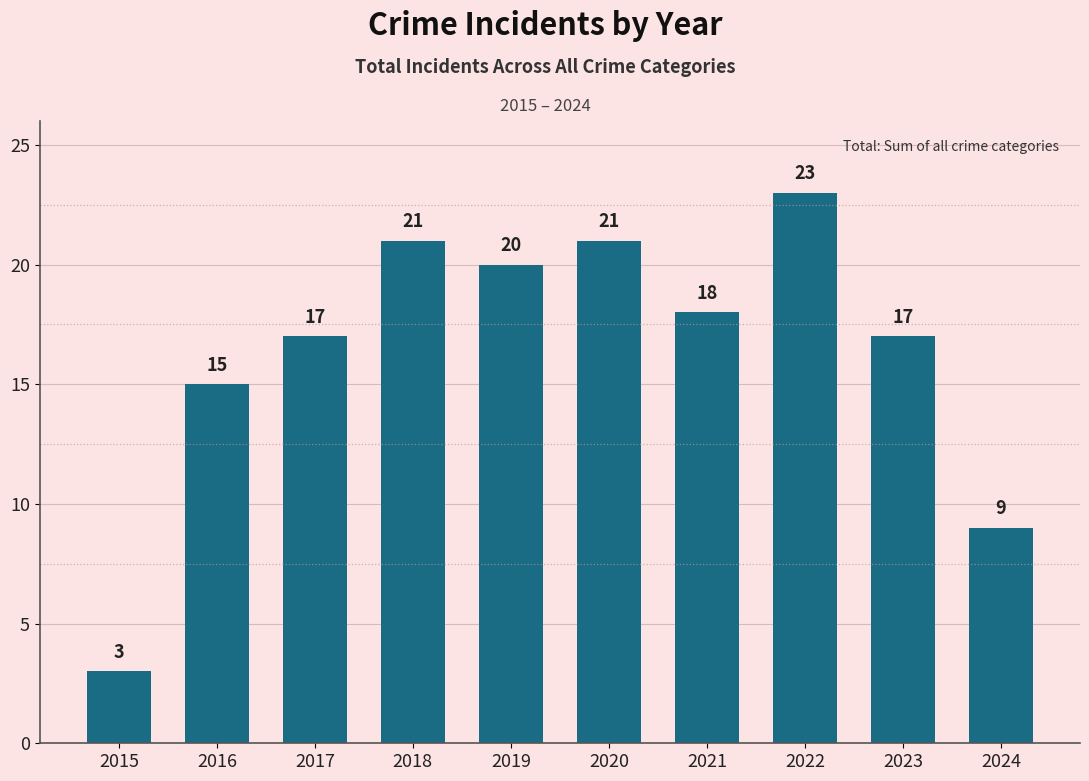

How many distinct data groups are displayed?

1